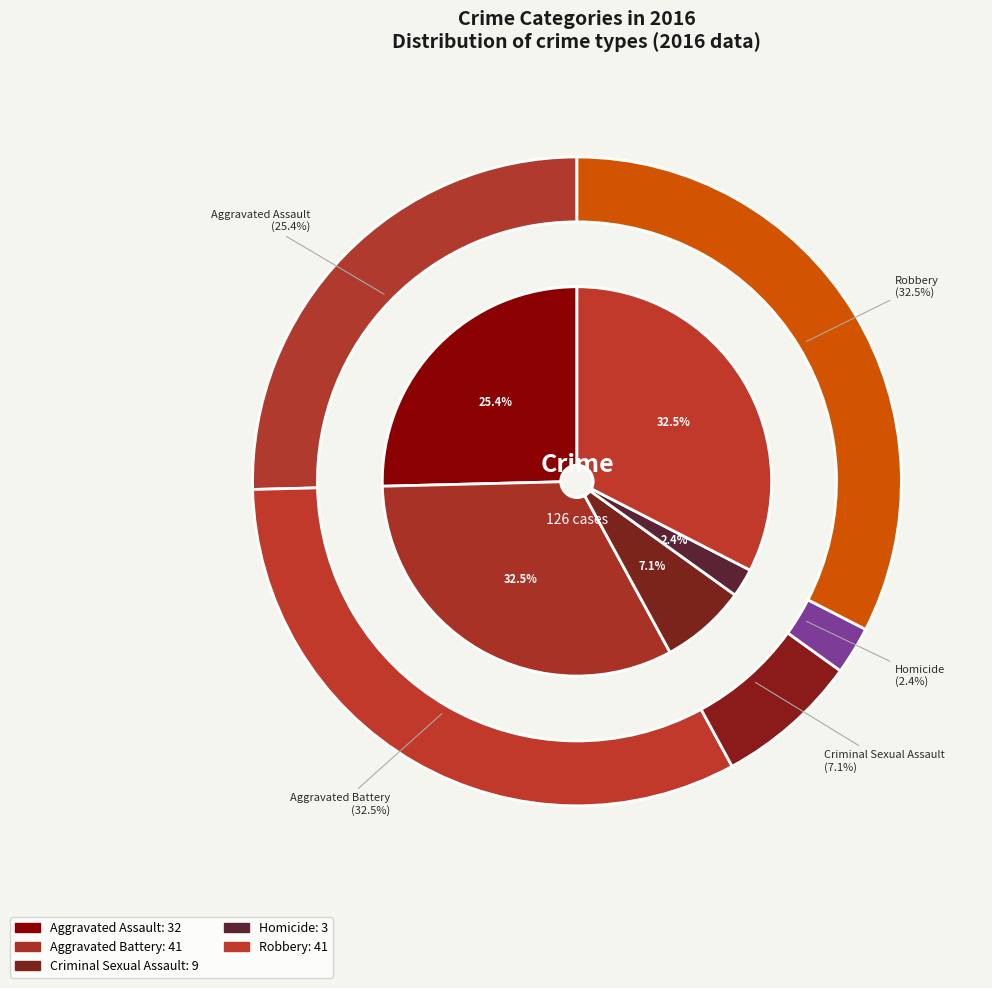

What percentage is the Homicide slice, to the nearest percent?

2%